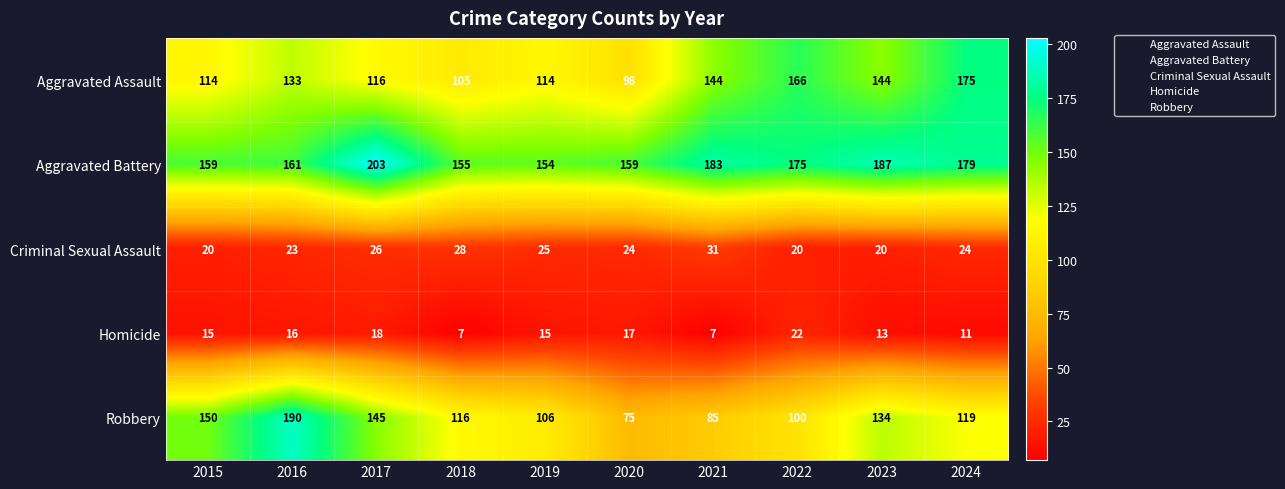

The Robbery series shows 184 at 2018. True or false?

False